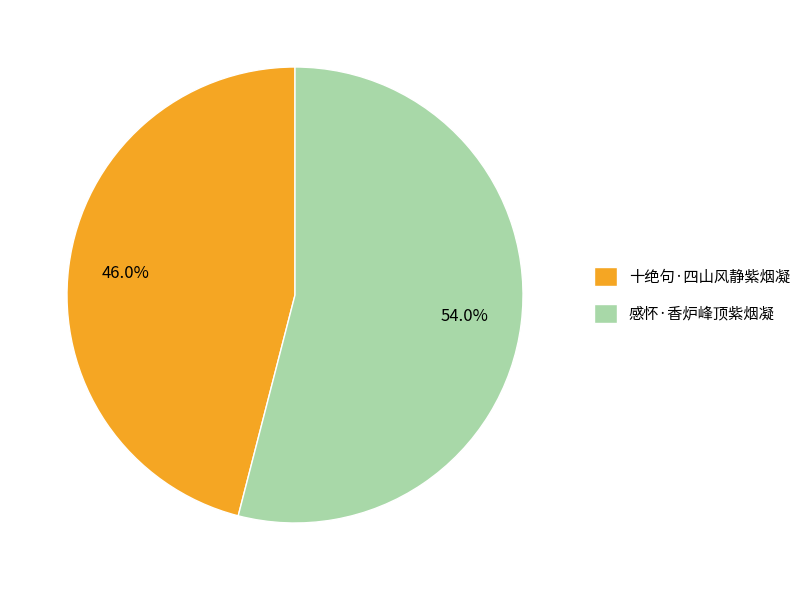

Does 十绝句·四山风静紫烟凝 represent more than half of the total?

No